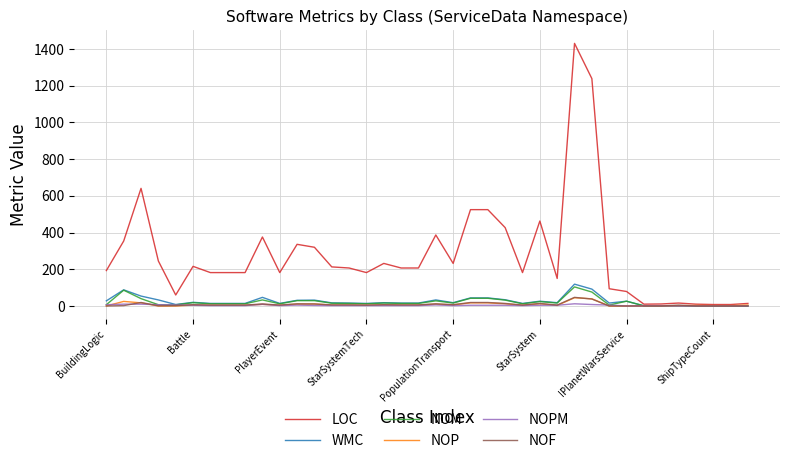

True or false: LOC has more than 2 points higher than both neighbors.

True